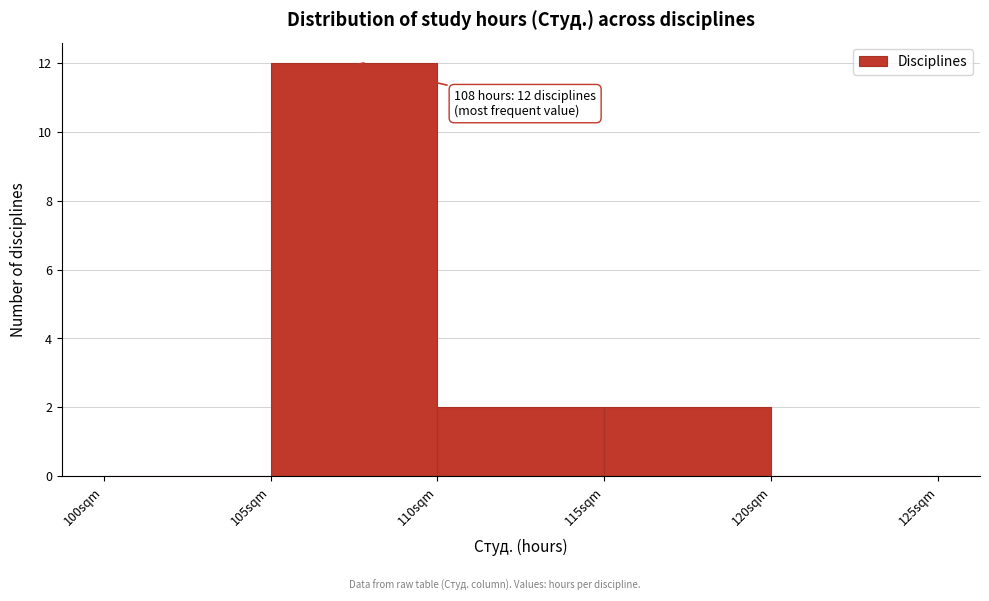

Over which range of the x-axis is the bar tallest?

105 to 110